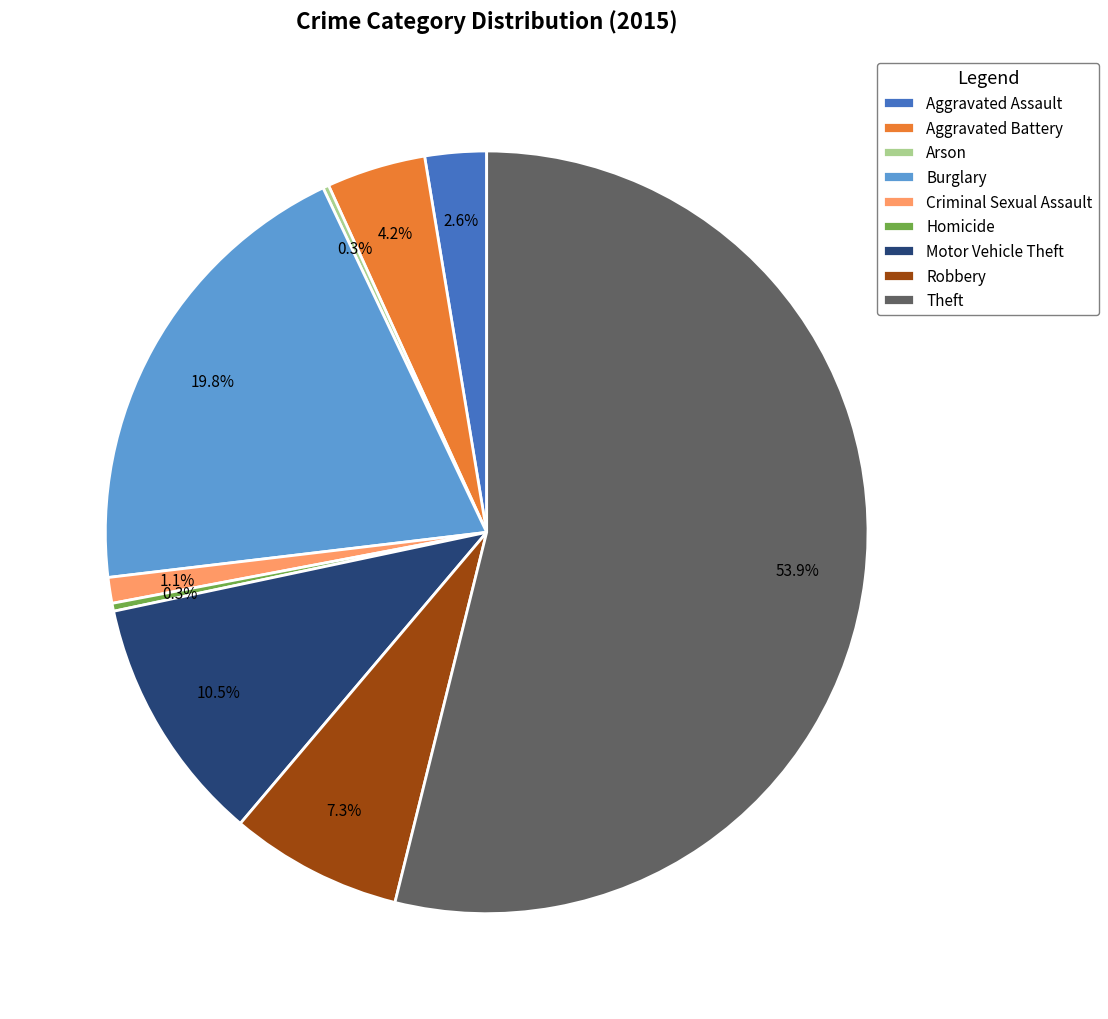

Does Theft represent more than half of the total?

Yes